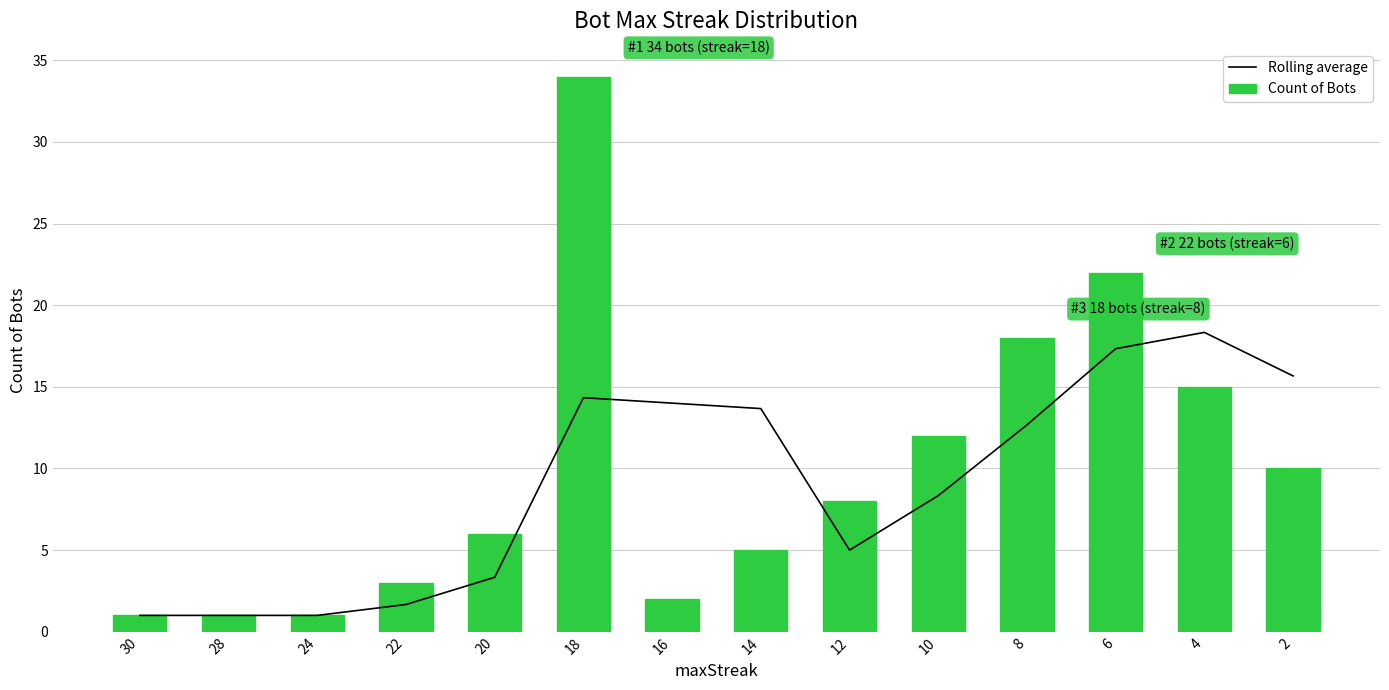

Are the bars horizontal?

No